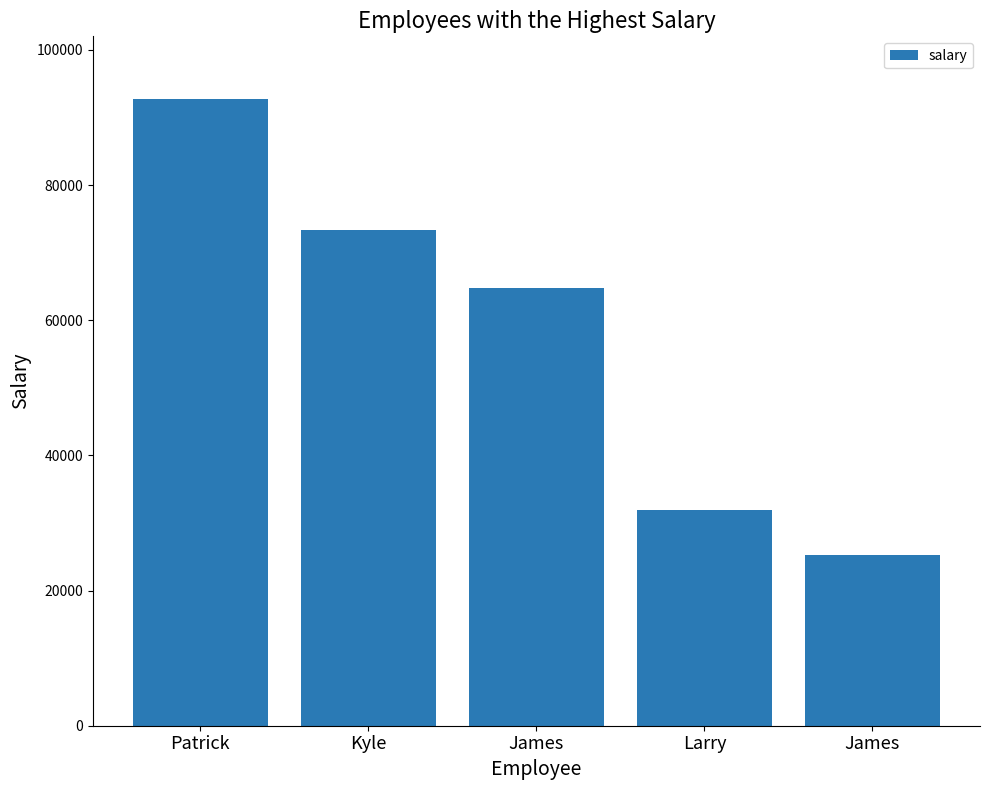

What is the minimum value shown in the chart?

25269